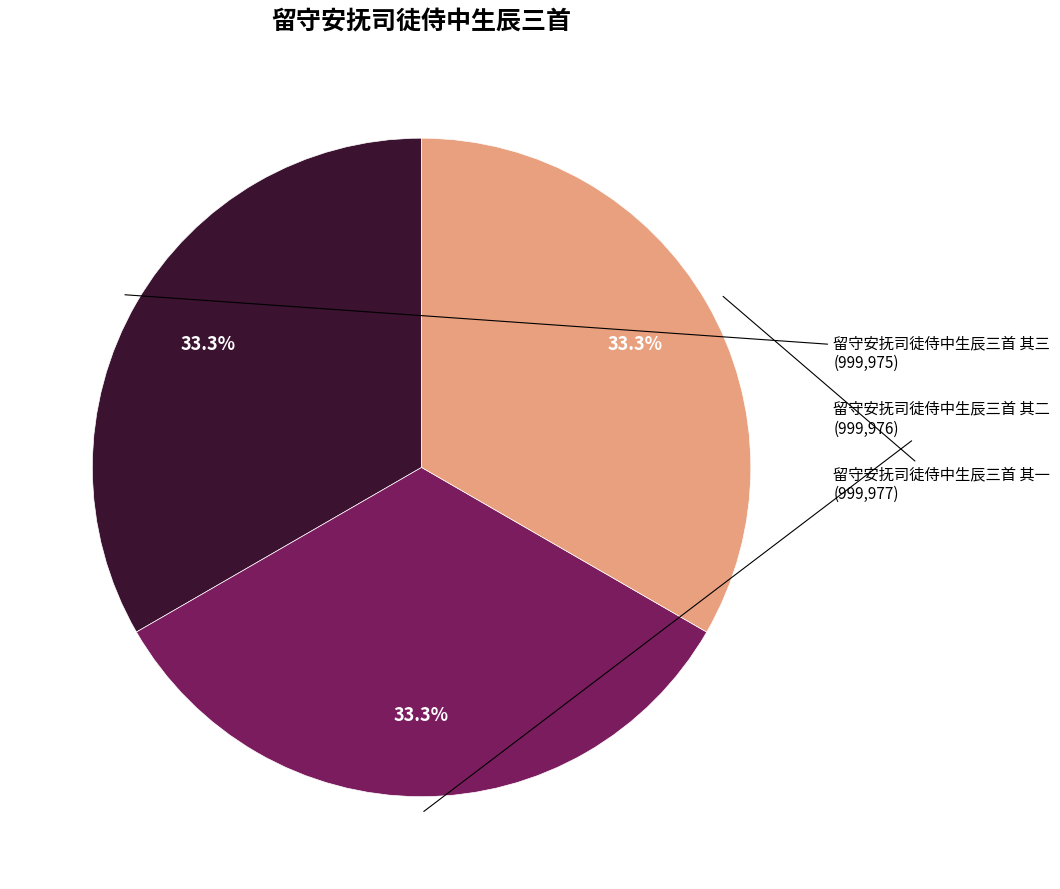

What is the ratio of the value at 留守安抚司徒侍中生辰三首 其一 to the value at 留守安抚司徒侍中生辰三首 其二?

1.0